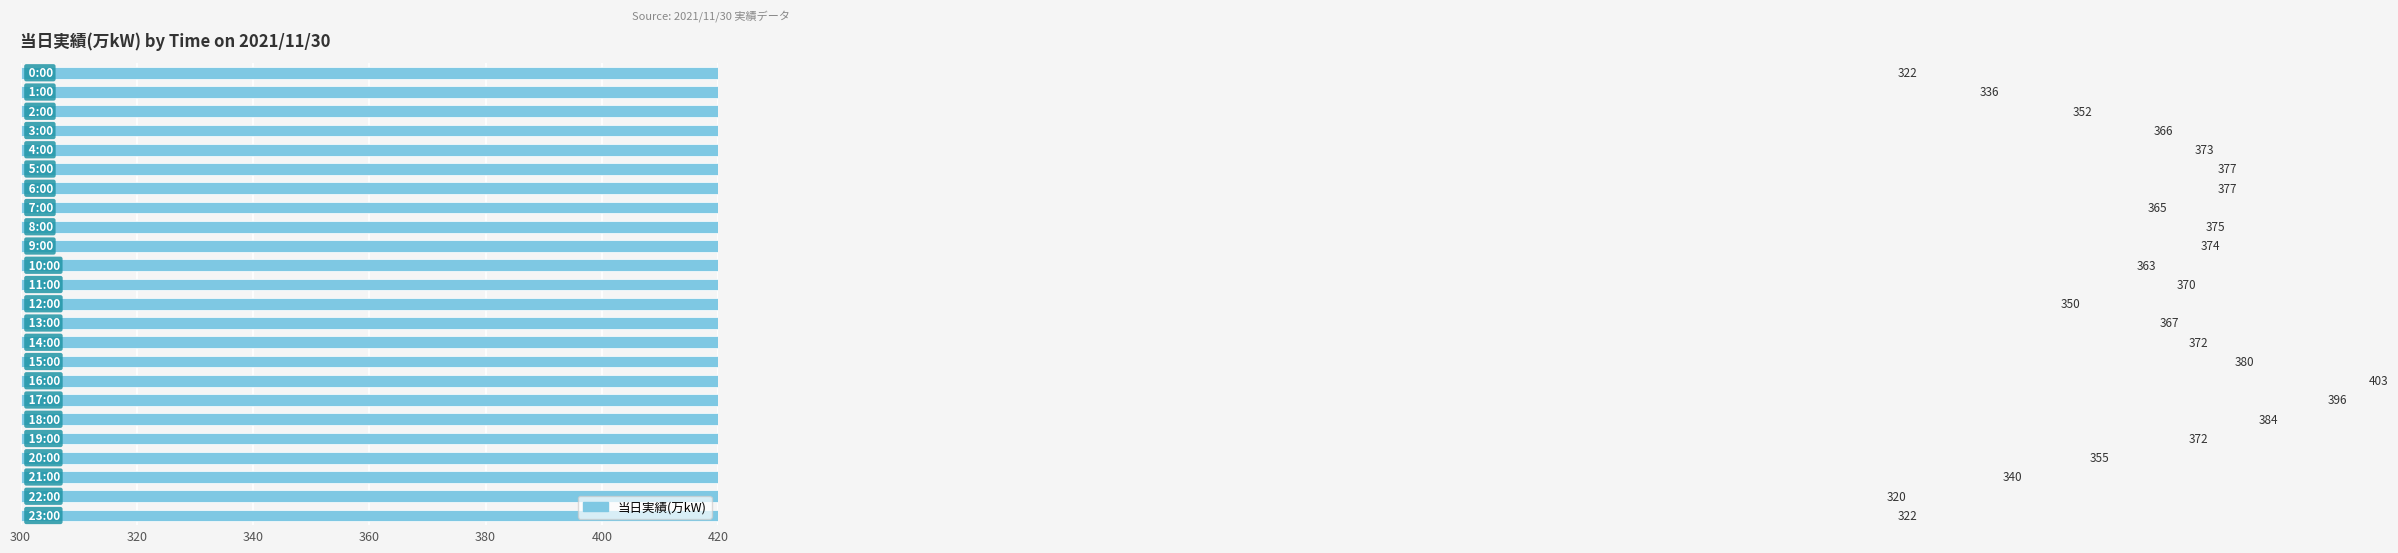

At which label is the value closest to 361?

10